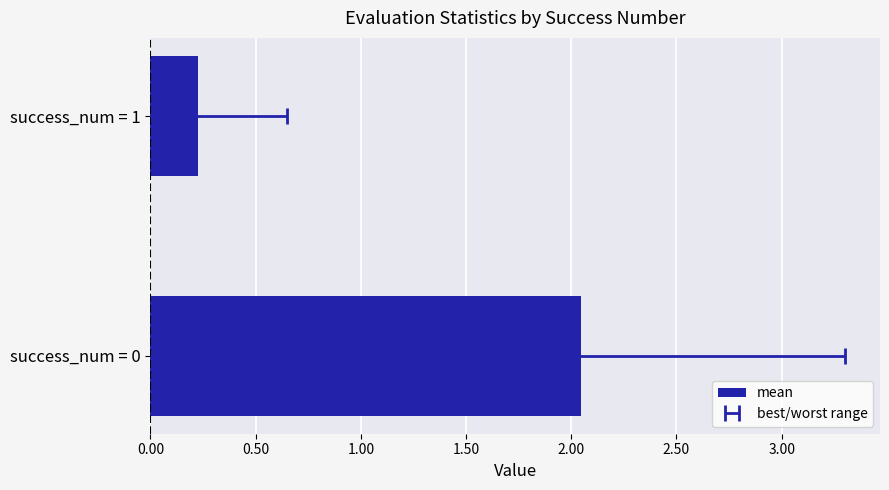

What is the greatest value displayed?

2.0